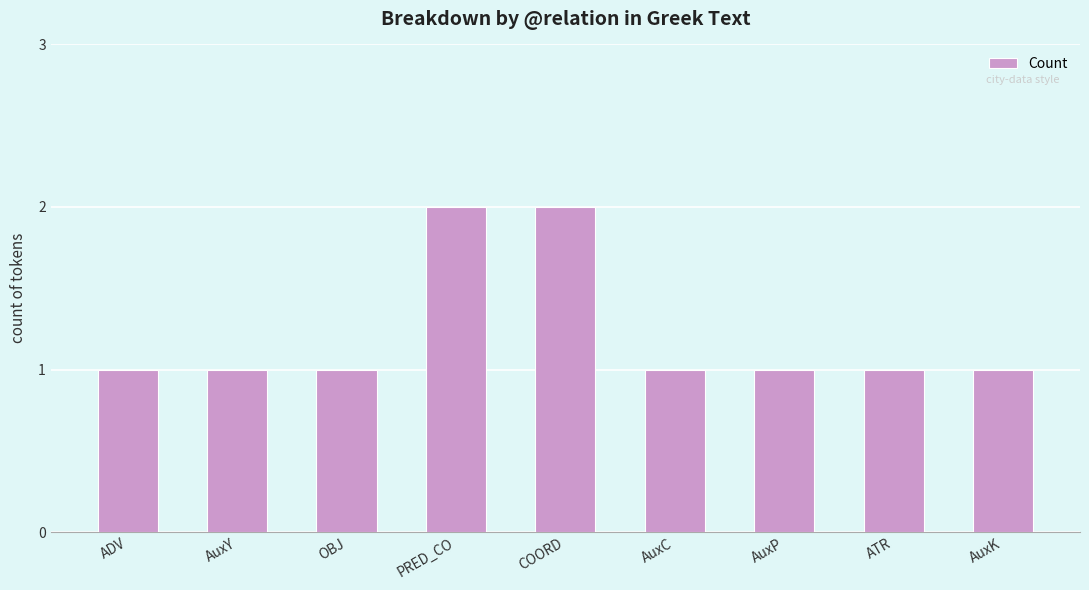

What is the sum of the values at AuxY and PRED_CO?

3